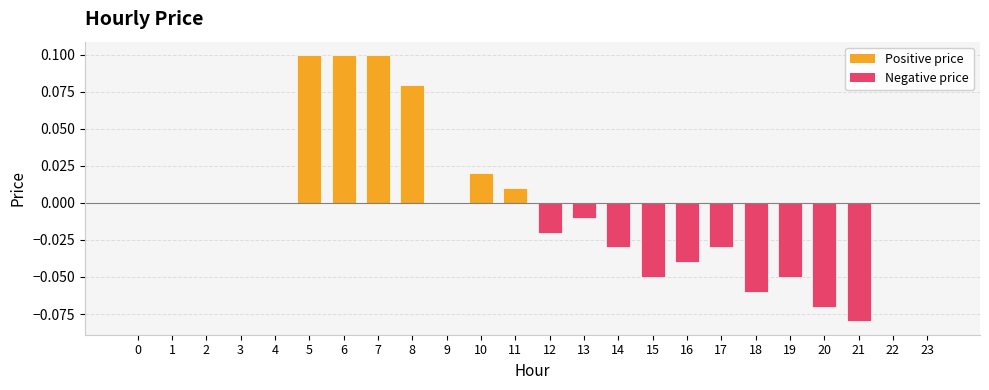

The chart shows a value of 0.1 at 22. True or false?

False